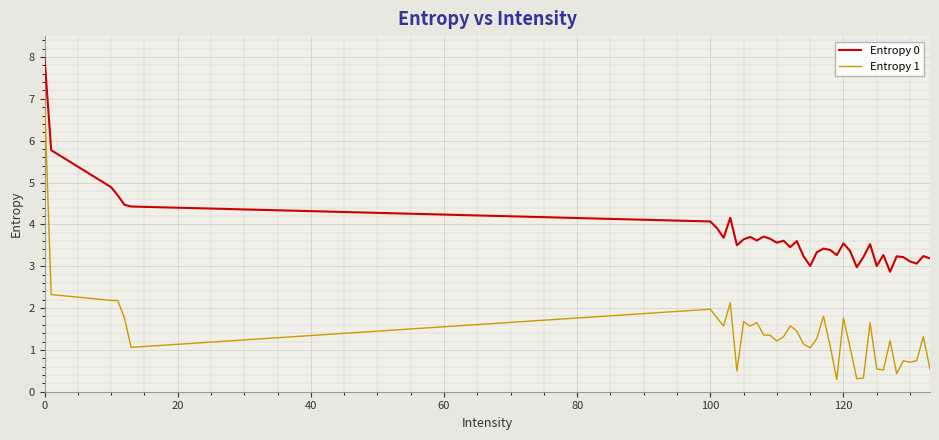

Which series has the largest range (max minus min)?

Entropy 1